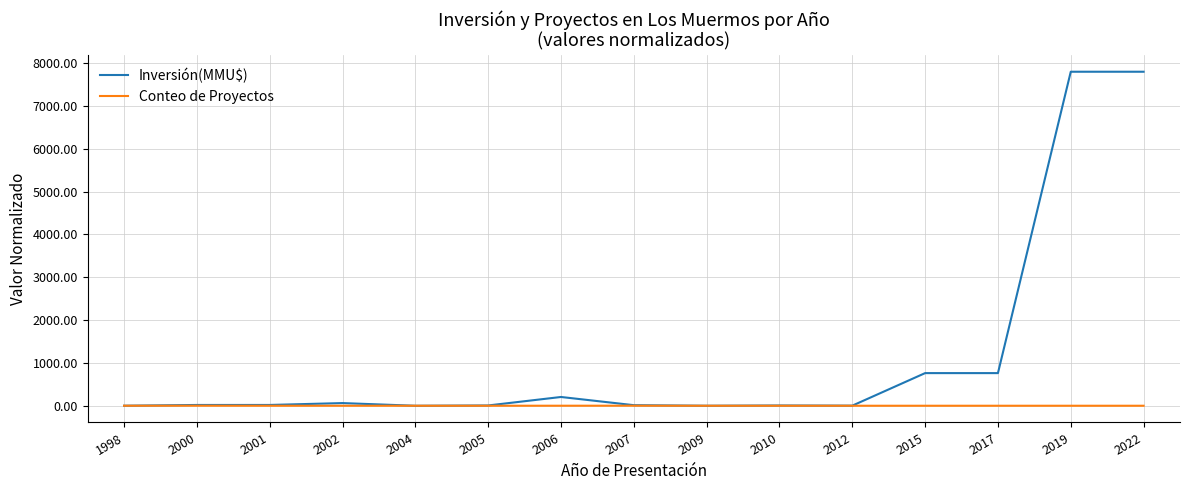

What value does the Inversión(MMU$) series have at 2001?

18.8